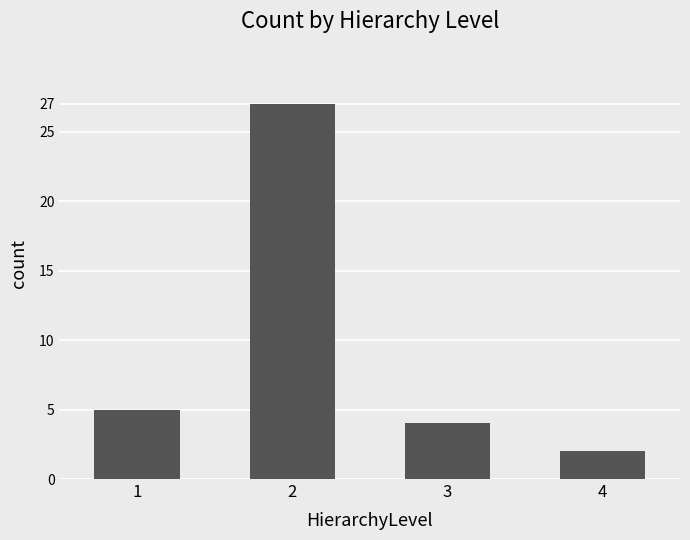

Is it true that the value at 1 is 2?

False